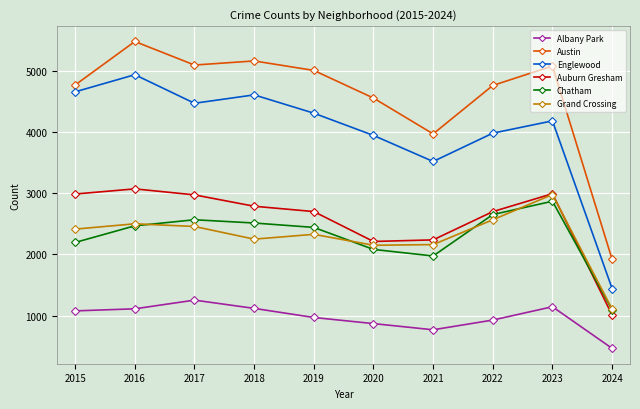

What is the difference between the Grand Crossing values at 2018 and 2023?

730